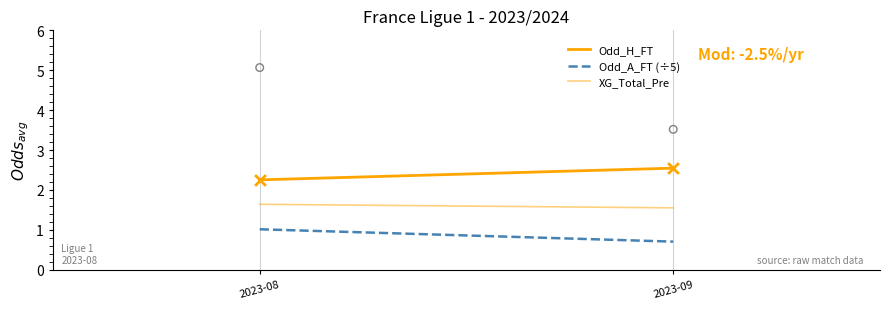

What are all the series names shown in the legend?

Odd_H_FT, Odd_A_FT (÷5), XG_Total_Pre